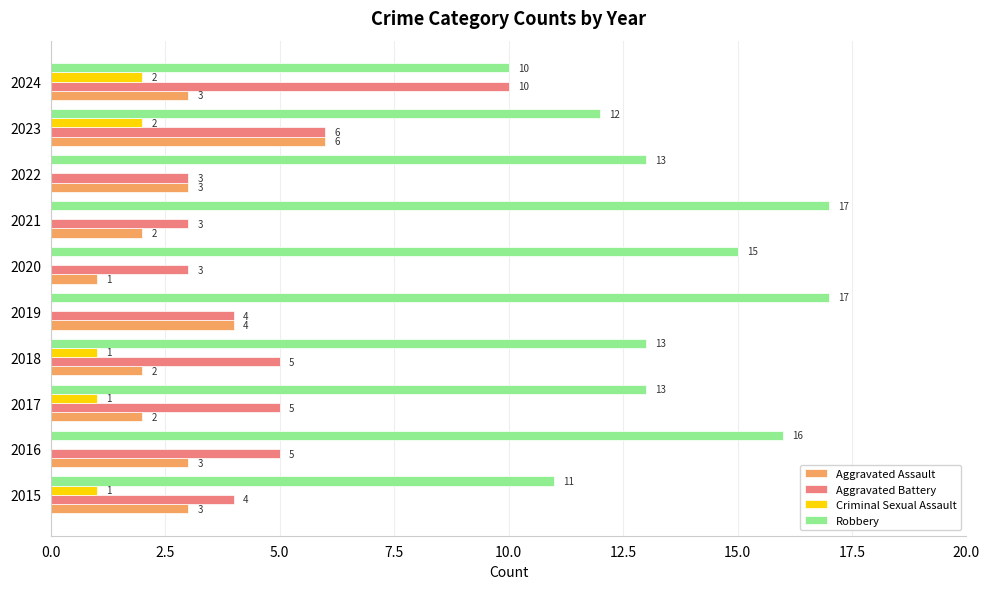

Read the Robbery value at 2020.

15